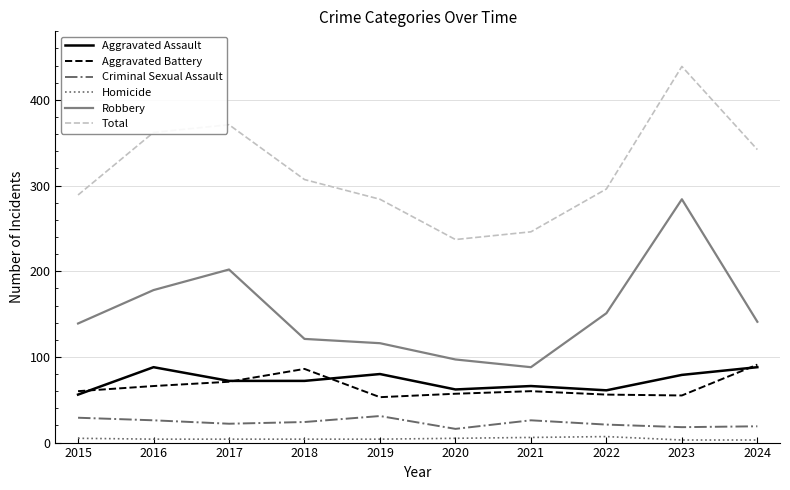

In Total, how many points are lower than both neighbors (excluding endpoints)?

1